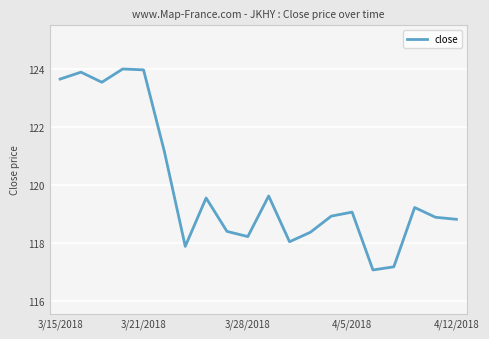

How many distinct data groups are displayed?

1